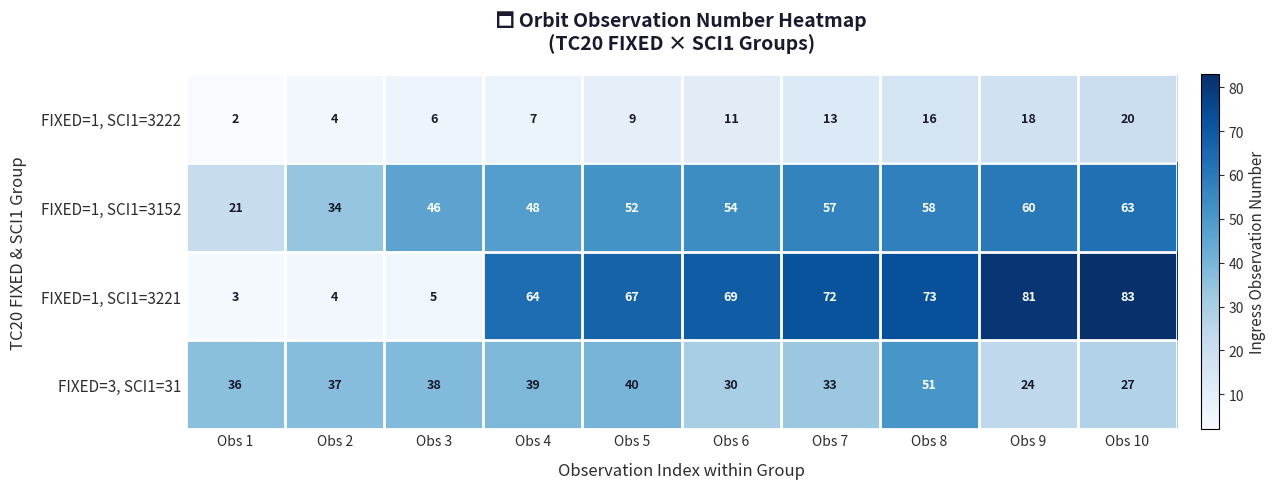

At Obs 1, list the series in order from largest to smallest.

FIXED=3, SCI1=31, FIXED=1, SCI1=3152, FIXED=1, SCI1=3221, FIXED=1, SCI1=3222